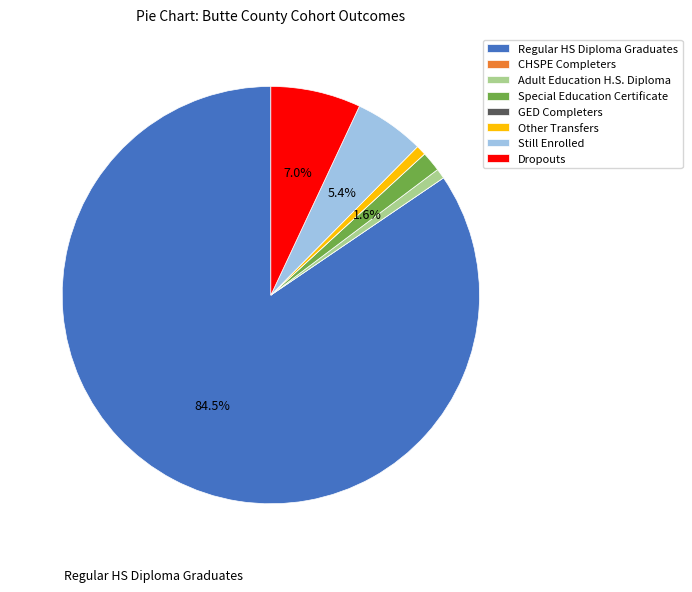

Which category has the biggest portion of the pie?

Regular HS Diploma Graduates